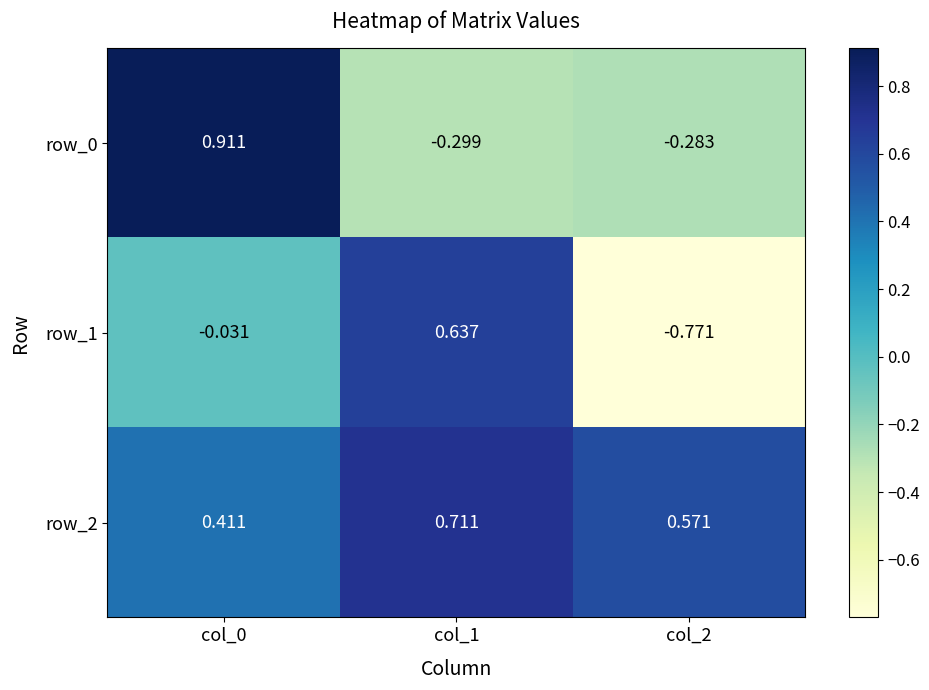

Is the value of row_2 at col_1 greater than the value of row_1 at col_2?

Yes